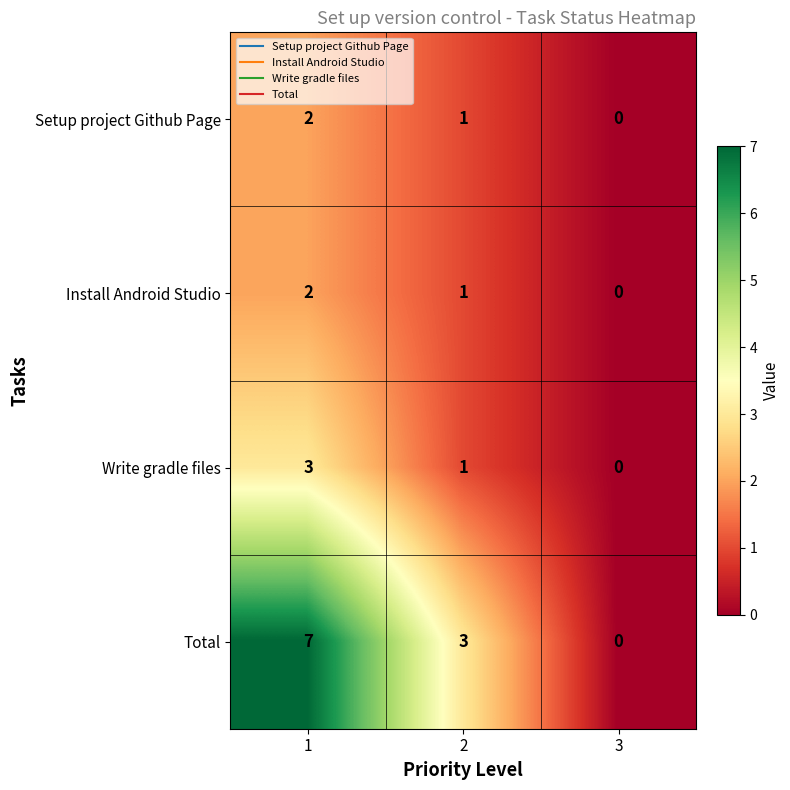

Which series has the widest spread of values?

Total